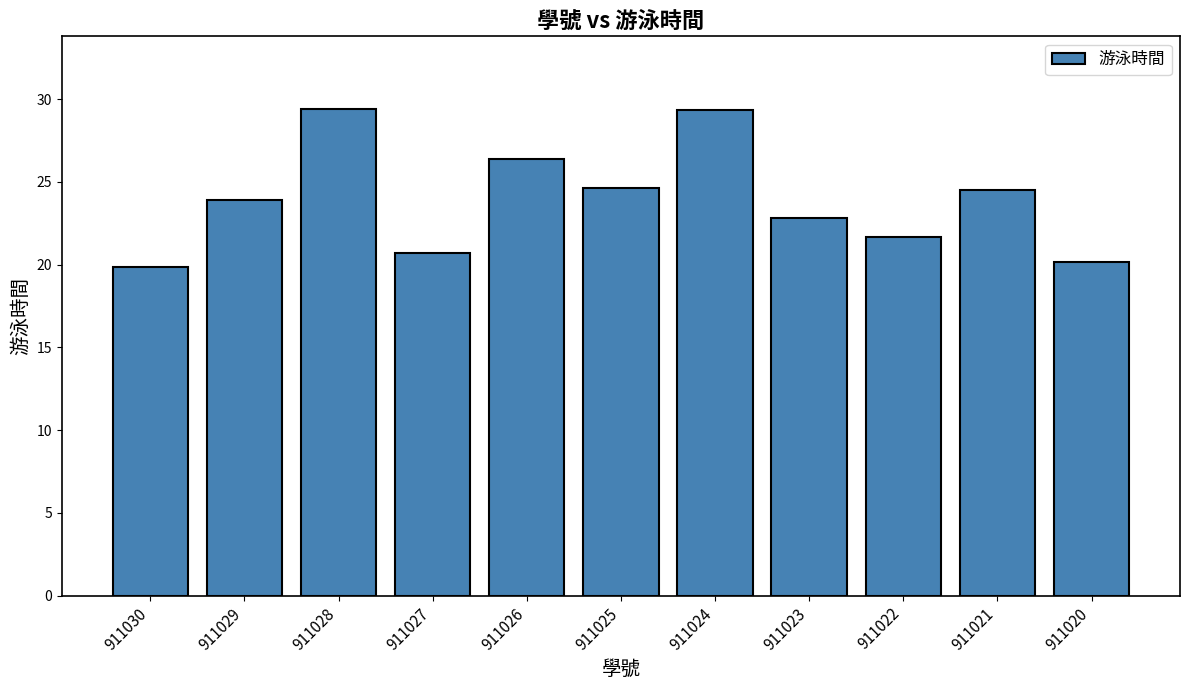

What is the change in value from 911028 to 911021?

-4.9